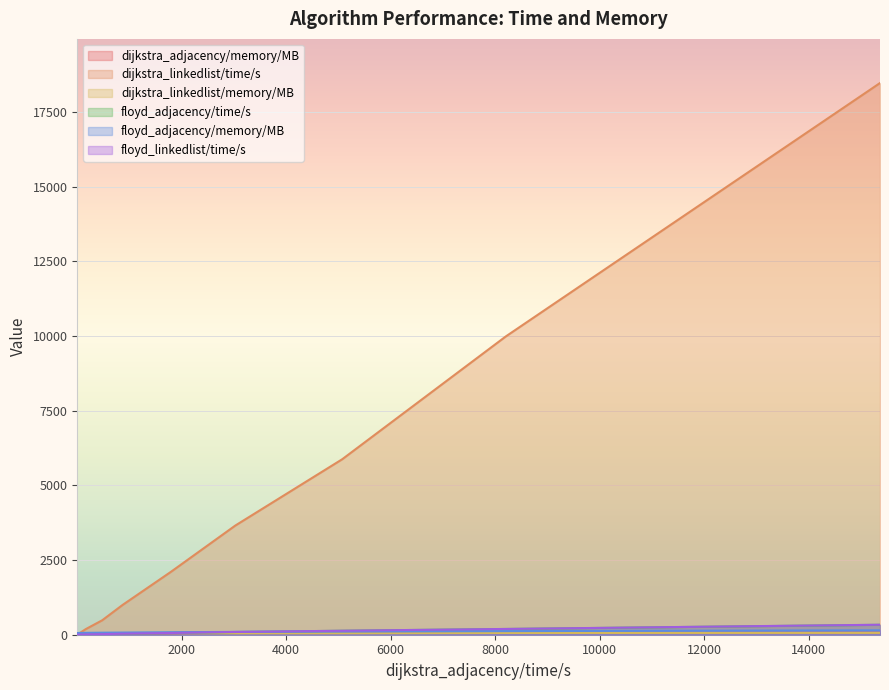

Reading left to right, transcribe all the data shown in this chart.

dijkstra_adjacency/memory/MB: file1=51.4	file2=51.7	file3=52.8	file4=53.7	file5=50.5	file6=53.0	file7=57.9	file8=60.2	file9=62.3	file10=69.8
dijkstra_linkedlist/time/s: file1=2.9	file2=22.0	file3=189.3	file4=482.9	file5=994.8	file6=2106.3	file7=3654.3	file8=5873.6	file9=9983.8	file10=18465.8
dijkstra_linkedlist/memory/MB: file1=51.1	file2=51.9	file3=52.1	file4=55.0	file5=55.4	file6=55.1	file7=47.7	file8=49.6	file9=58.7	file10=62.1
floyd_adjacency/time/s: file1=0.4	file2=2.4	file3=10.0	file4=19.5	file5=33.6	file6=58.5	file7=90.4	file8=133.0	file9=192.1	file10=331.9
floyd_adjacency/memory/MB: file1=55.6	file2=57.7	file3=63.2	file4=68.0	file5=72.5	file6=83.1	file7=94.8	file8=105.7	file9=121.0	file10=147.9
floyd_linkedlist/time/s: file1=1.3	file2=2.2	file3=9.9	file4=19.6	file5=33.8	file6=58.2	file7=93.1	file8=133.3	file9=193.2	file10=334.4